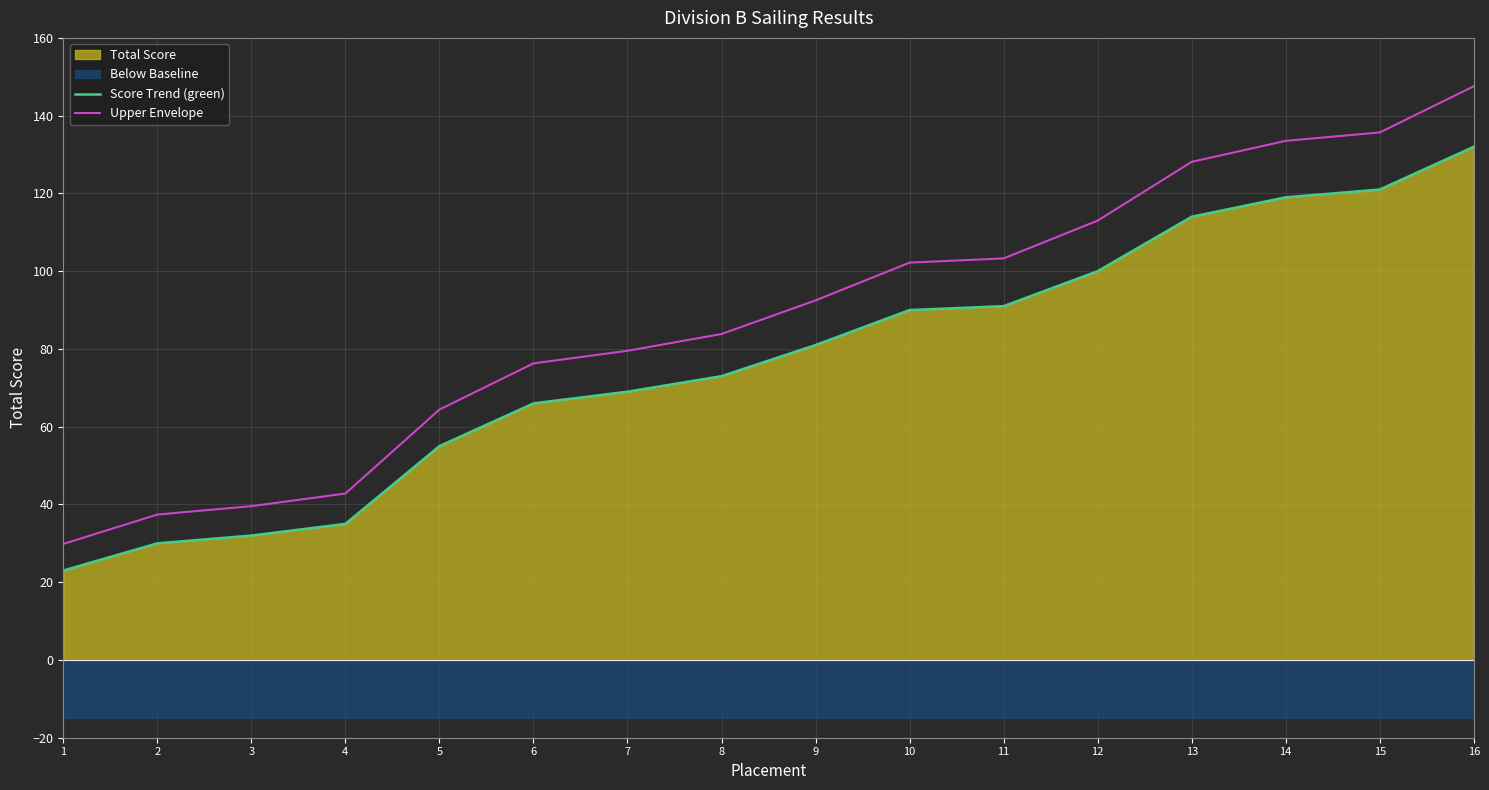

The value of Score Trend (green) at 3 is 12.8. True or false?

False